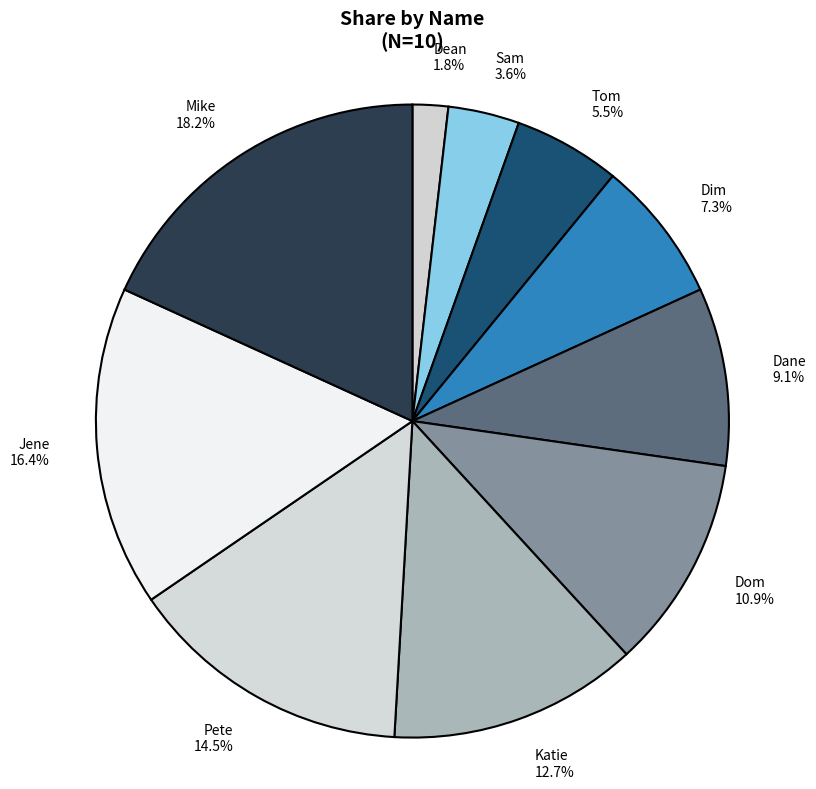

Combined, what portion of the pie is Pete and Jene?

30.9%